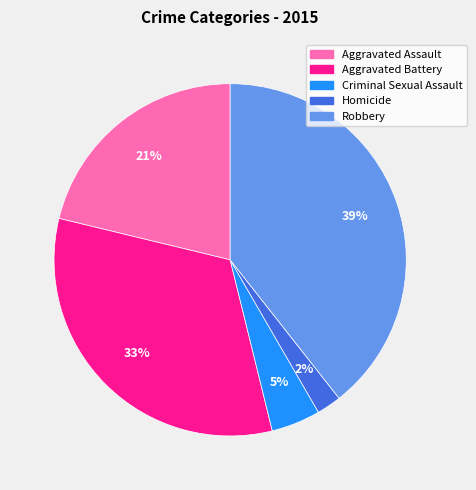

Is it true that Aggravated Battery is 33% of the pie?

True